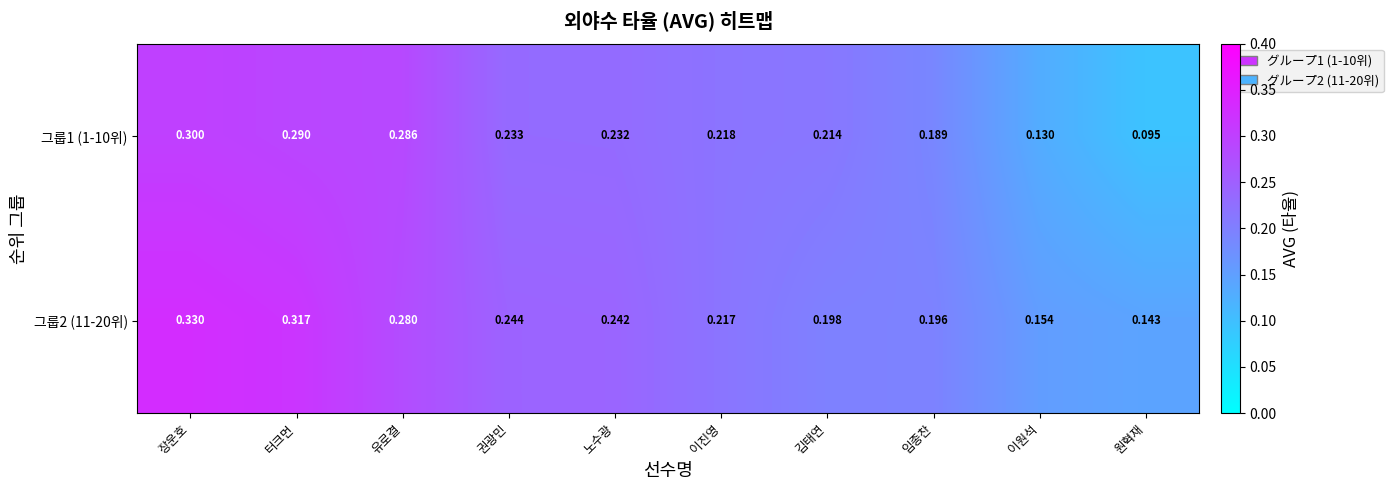

Which label corresponds to the smallest value in the chart?

원혁재